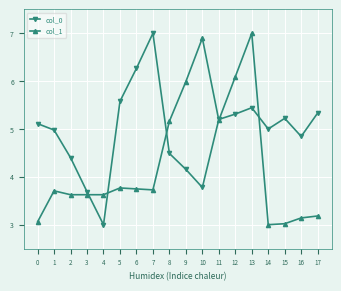

What is the minimum value for col_1?

3.0